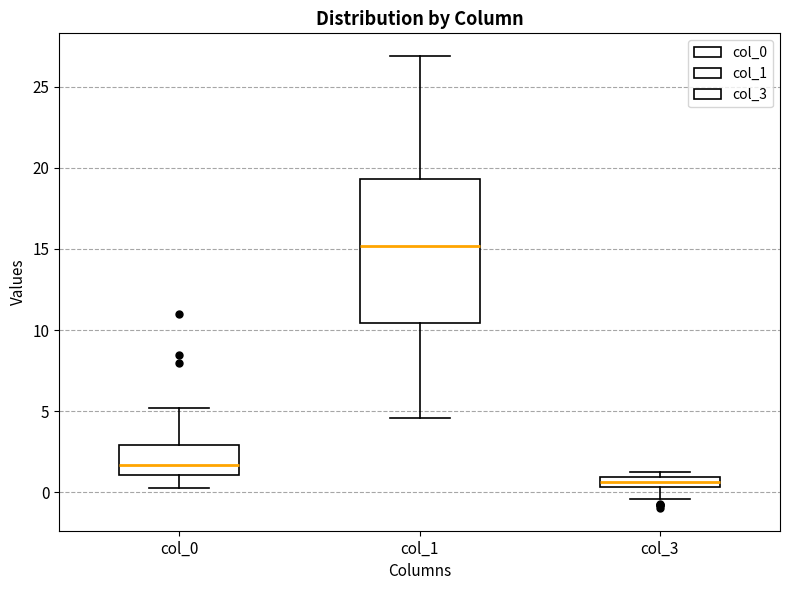

Where does the median line of the box for col_1 sit on the y-axis? The values are not printed on the chart, so give them approximately, as read against the axis.

15.0